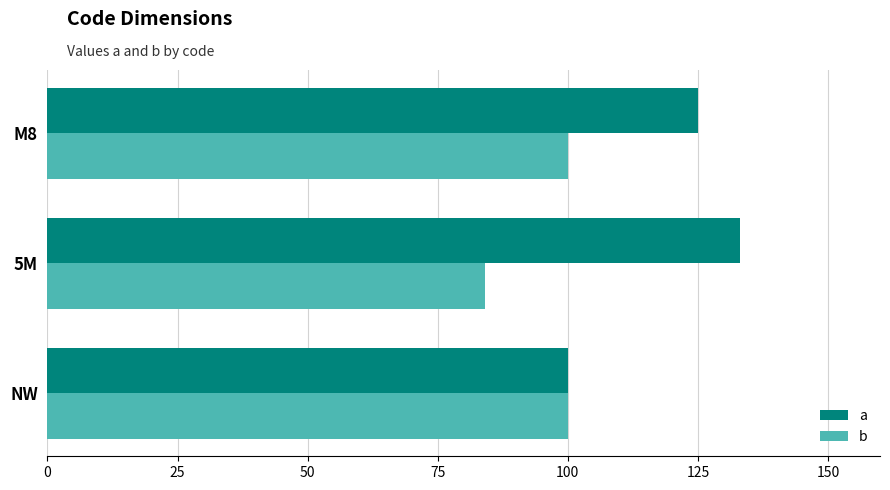

How many data points does each series have?

3